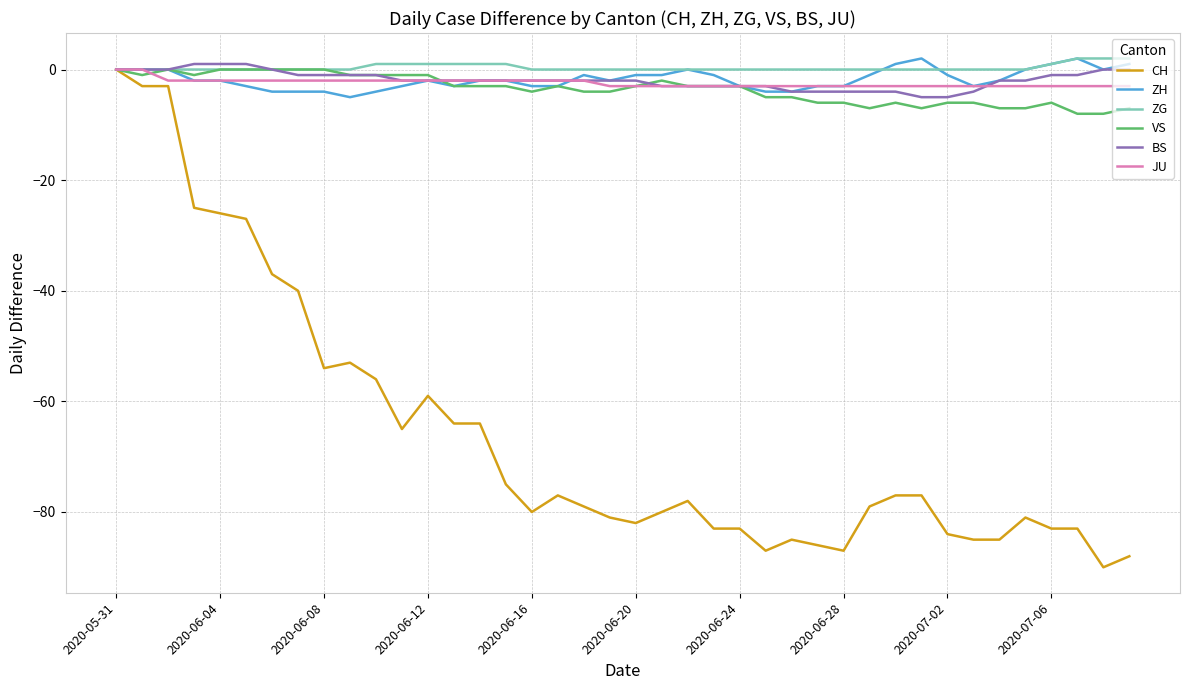

What is the minimum value shown in the chart?

-90